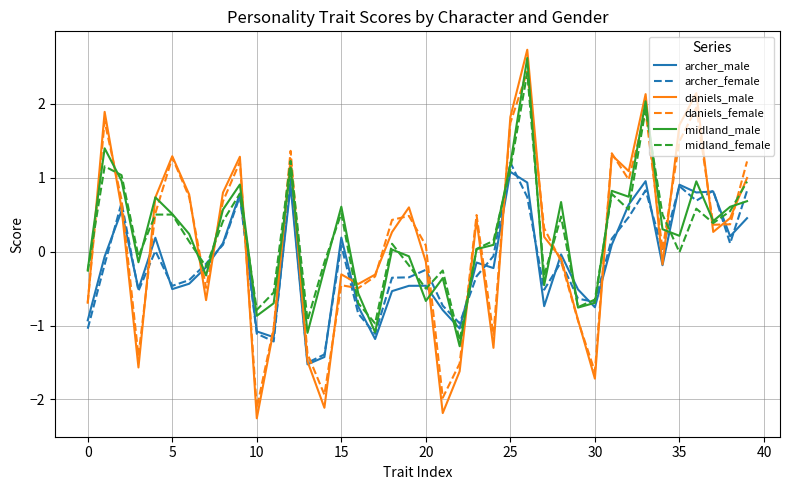

What is the minimum value for midland_female?

-1.2